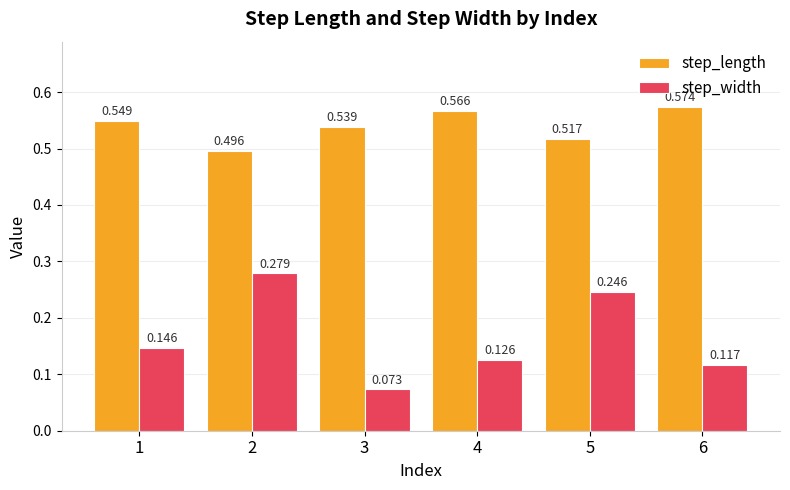

Which series has the largest total across all categories?

step_length